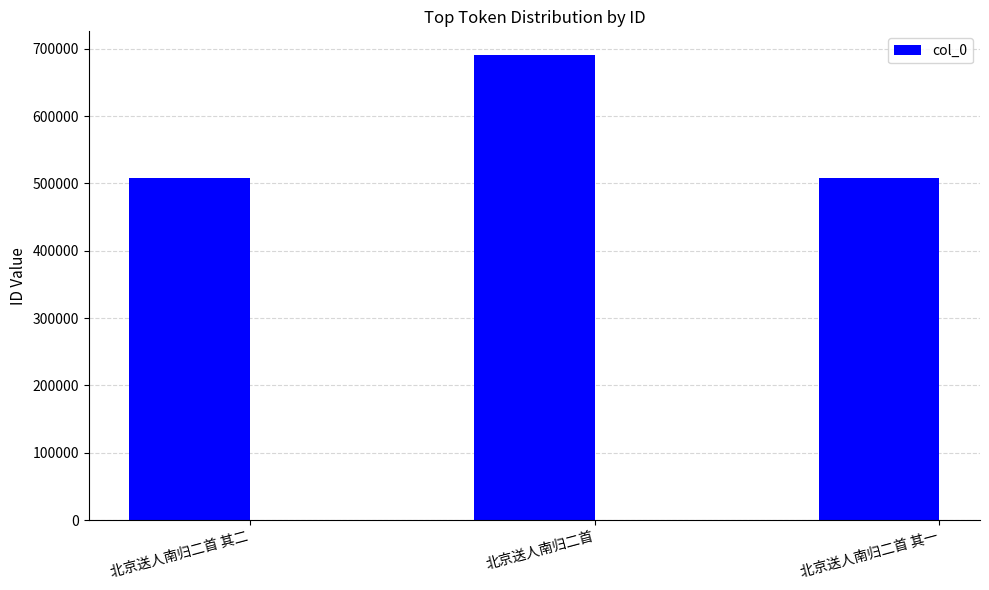

At which label is the value closest to 599706?

北京送人南归二首 其二